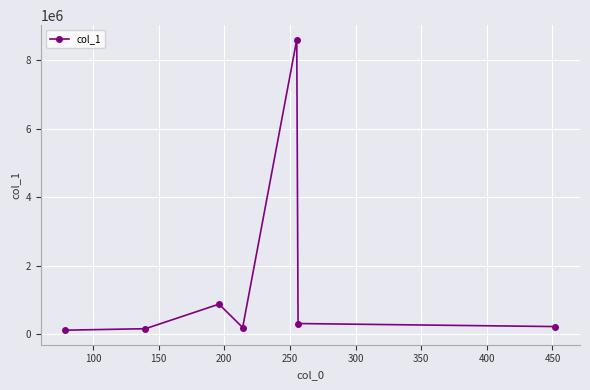

What is the difference between the second highest and minimum values?

761203.4